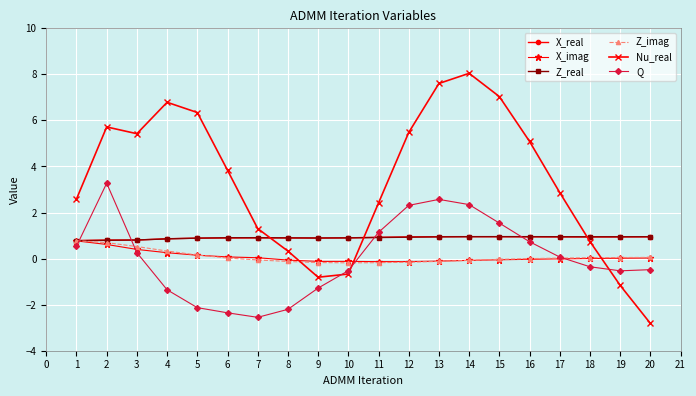

What is the lowest value of the X_real series?

0.8